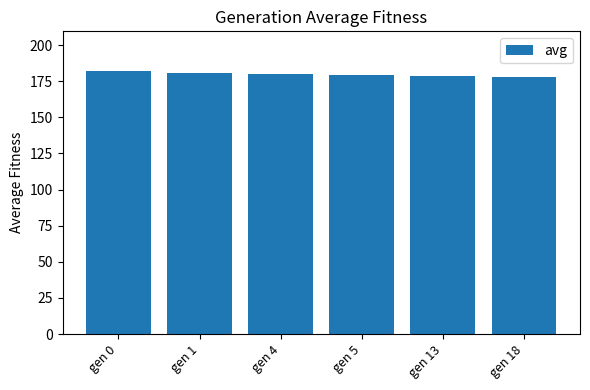

At which label does the data first exceed 179?

gen 0